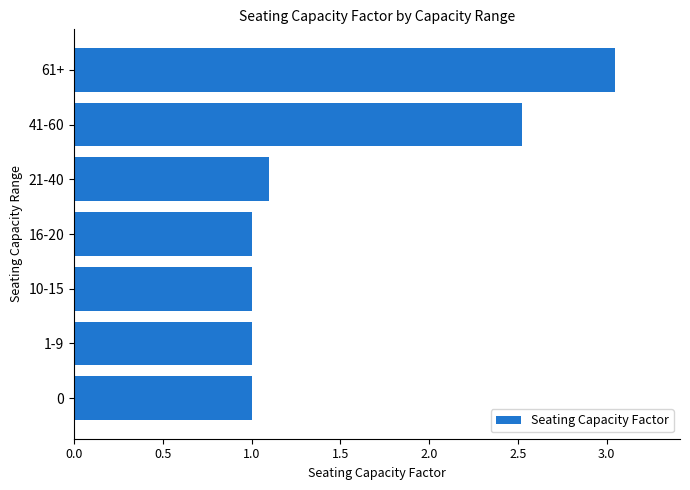

What is the smallest value displayed?

1.0